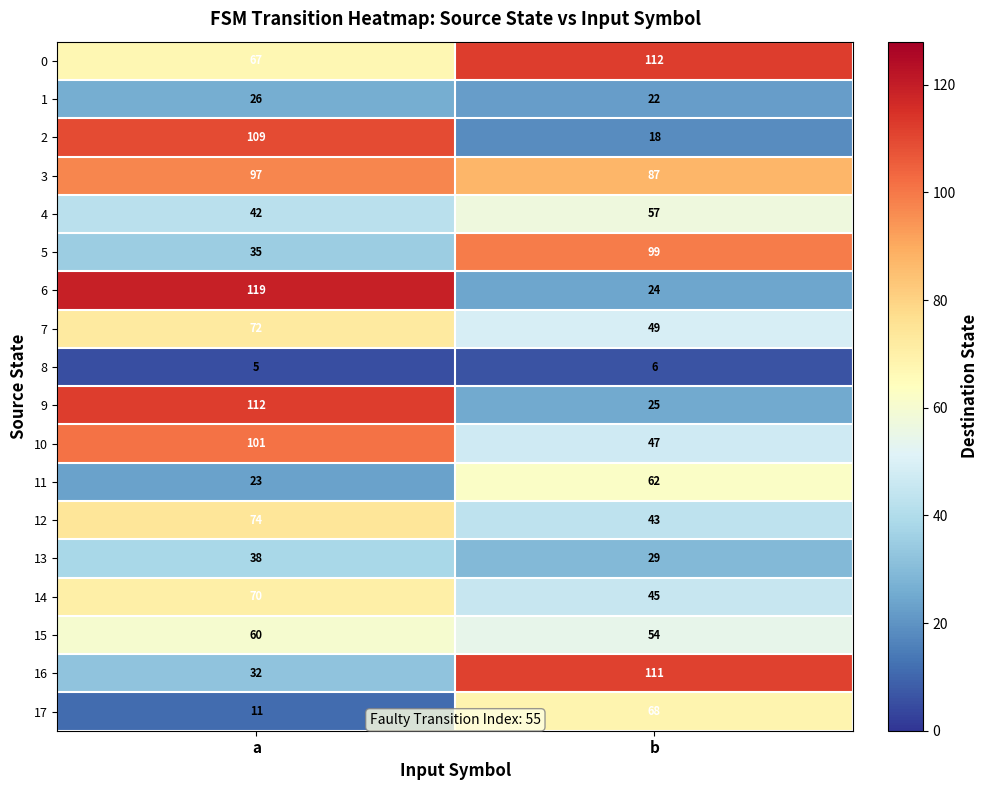

At which label is 0 closest to 89?

a